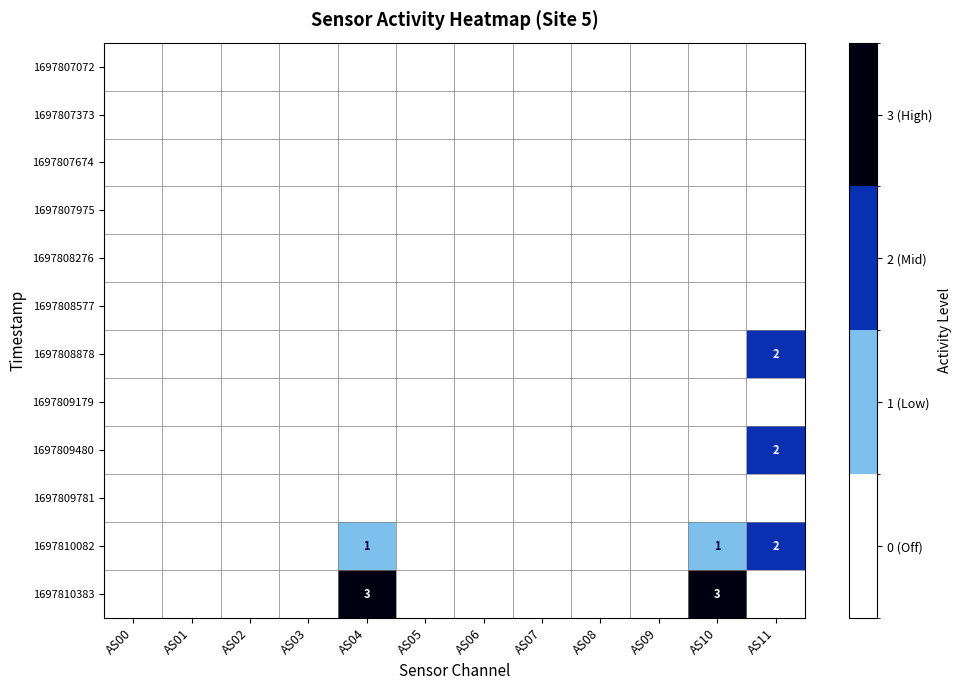

What is the difference between the maximum and second lowest values in the 1697809480 series?

2